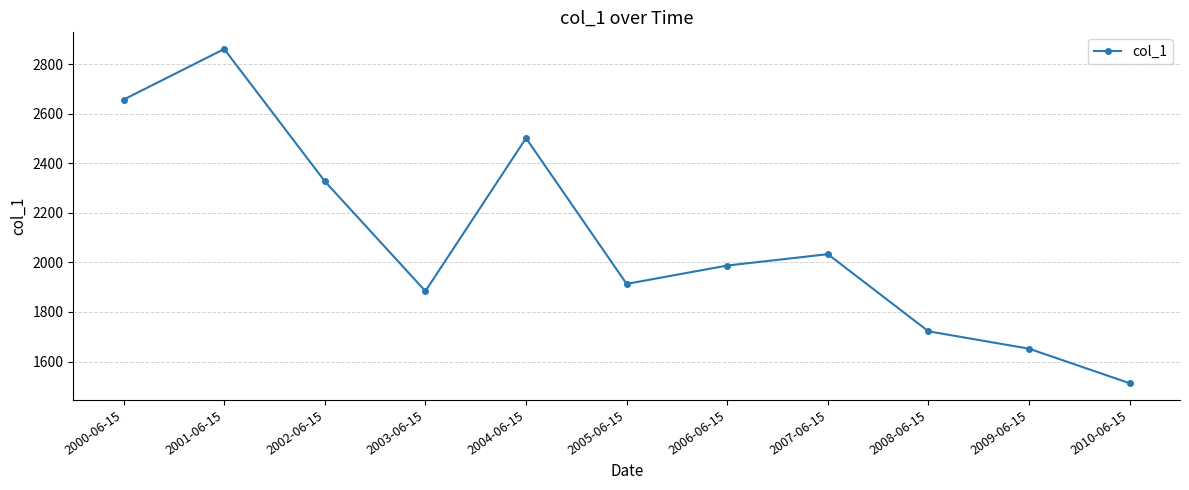

Reading left to right, list all the values displayed in this chart.

2657.1	2861.2	2327.3	1884.1	2501.5	1913.2	1987.4	2033.2	1721.8	1651.6	1512.3